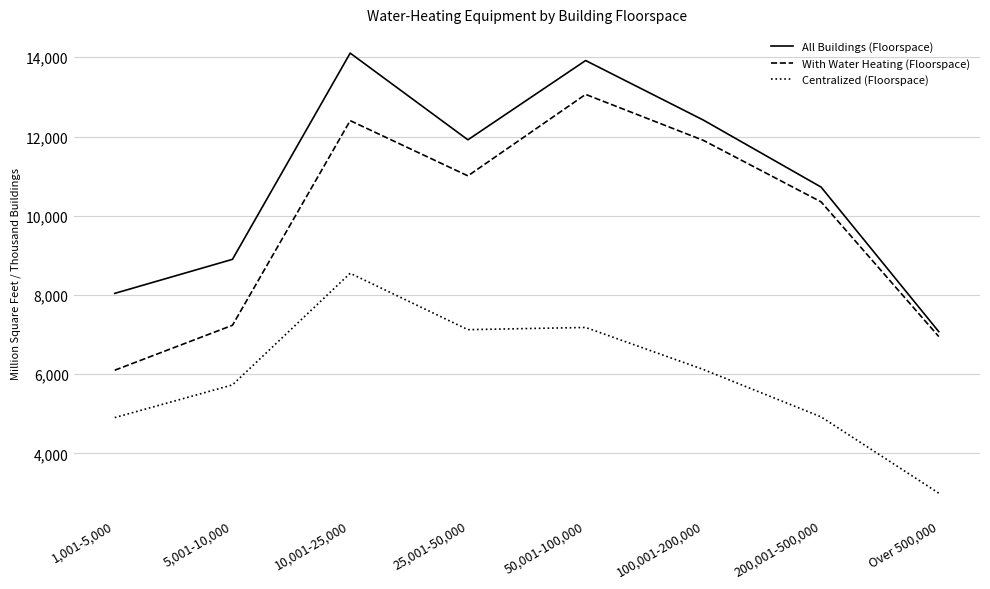

In With Water Heating (Floorspace), how many points are higher than both neighbors (excluding endpoints)?

2